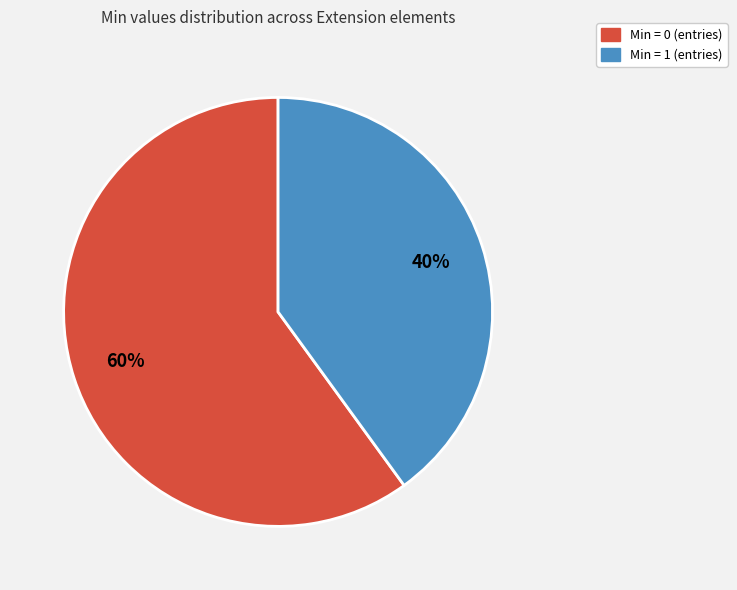

To the nearest percent, what is the average slice percentage?

50%